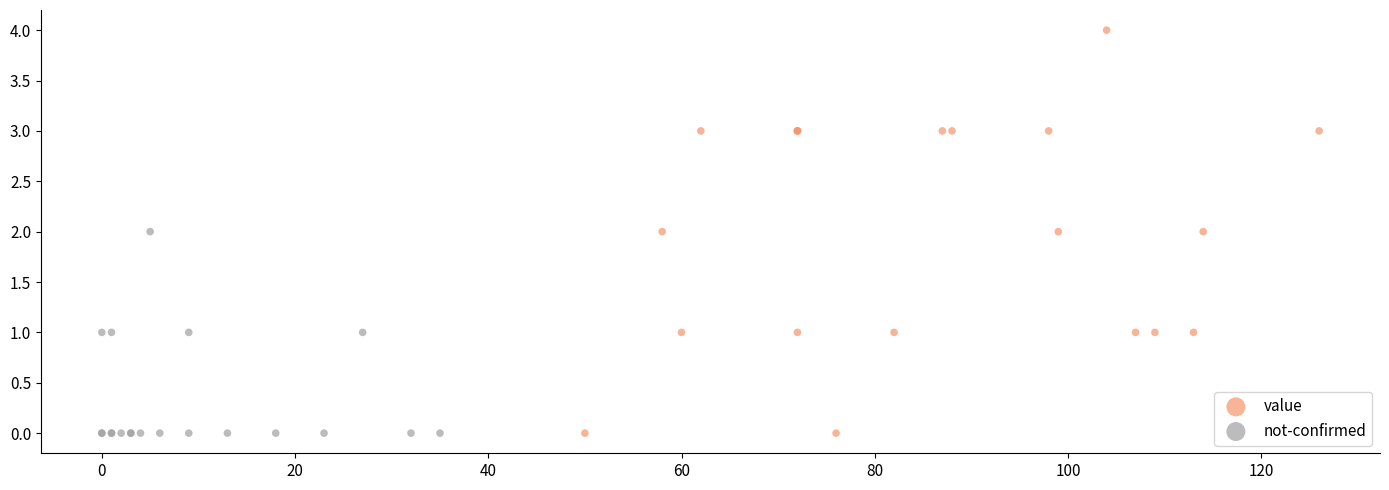

Which series has the largest Y range (max minus min)?

value